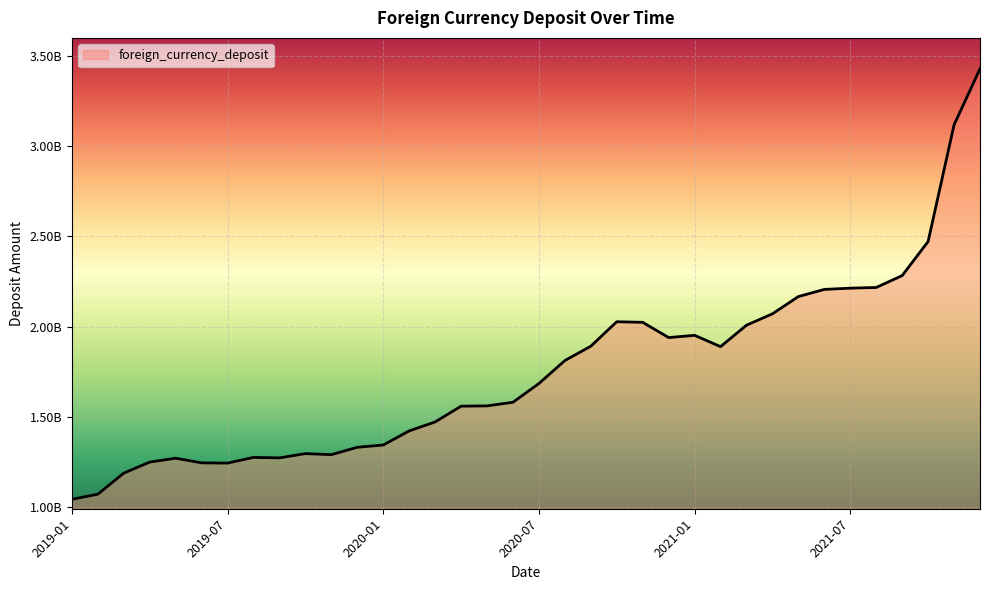

What is the difference between the second highest and second lowest values?

2045634842.3